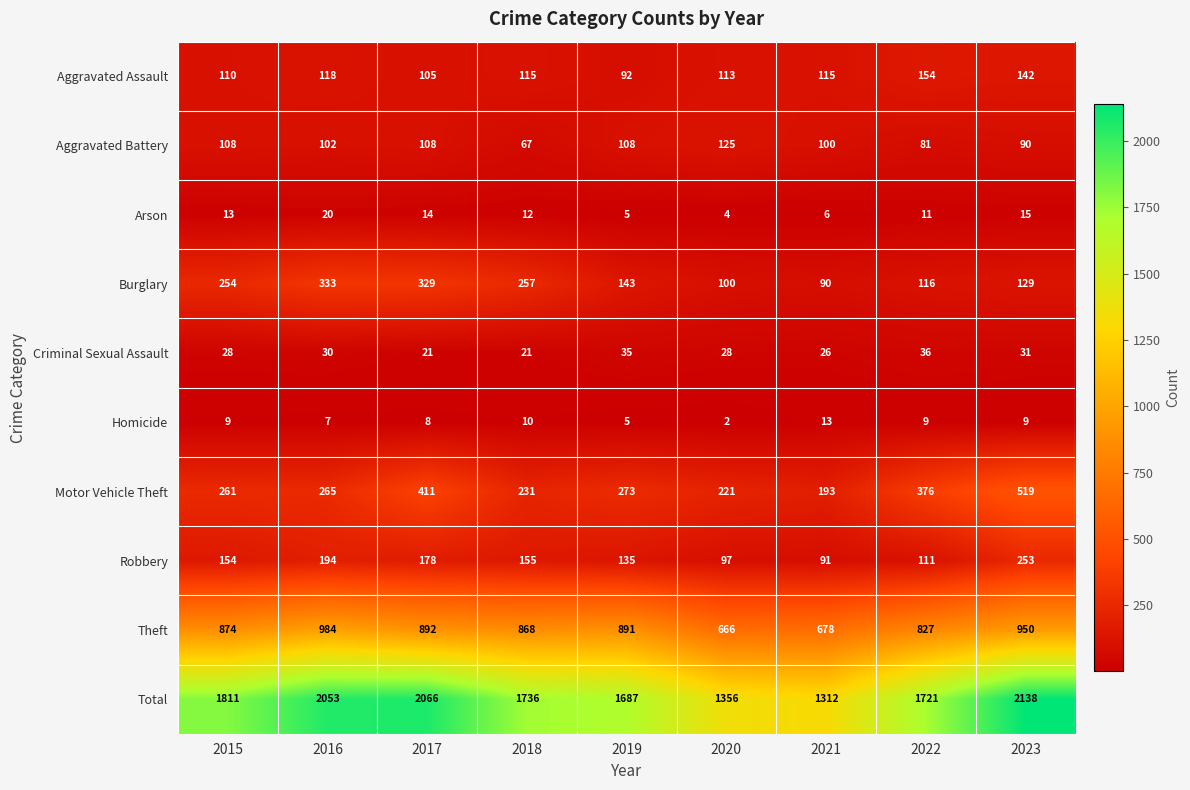

What is the sum of the Robbery values at 2018 and 2019?

290